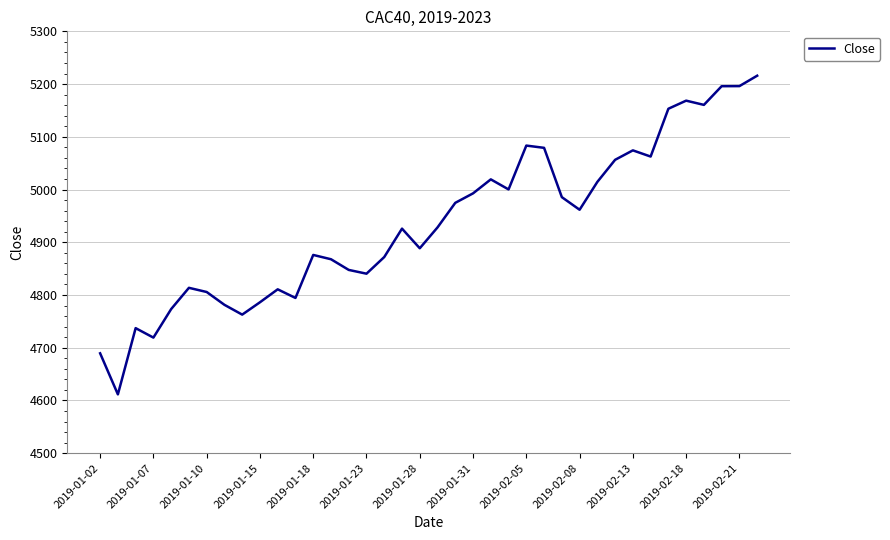

What is the smallest value displayed?

4611.5